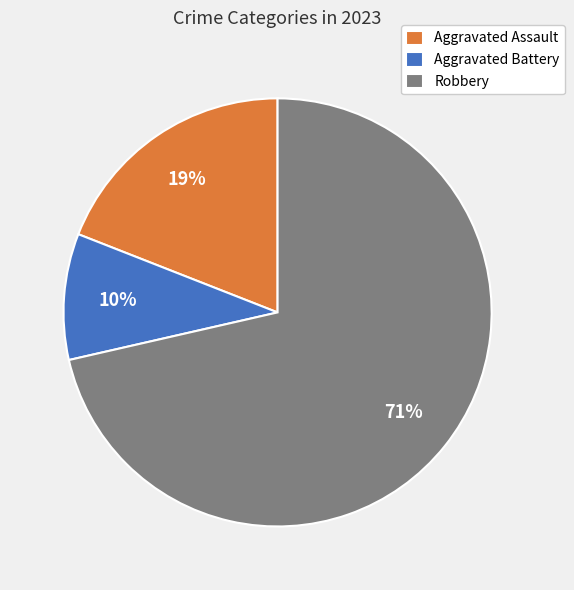

What percentage is the Aggravated Battery slice, to the nearest percent?

10%